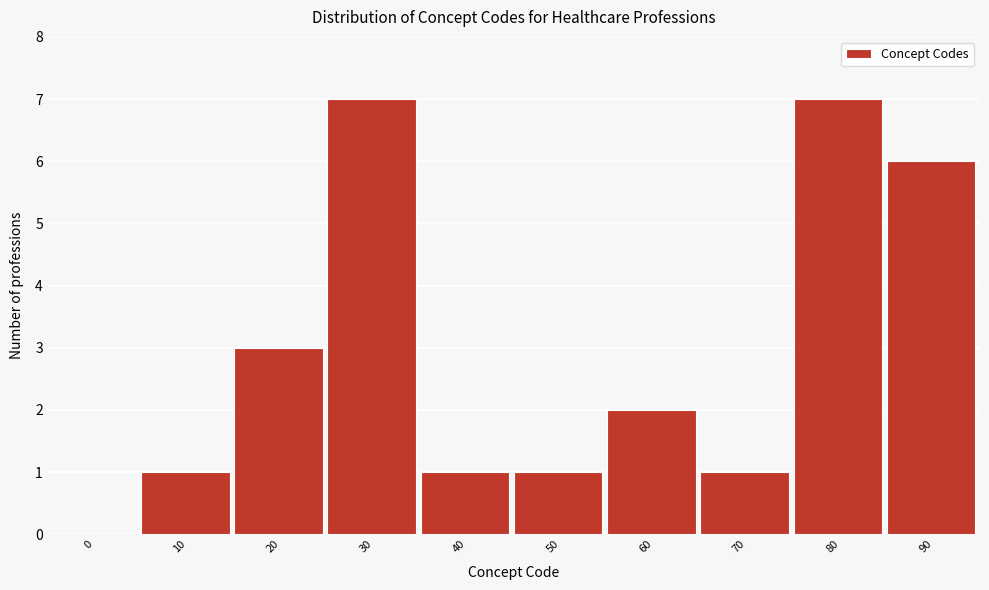

Reading left to right, what are all the values shown in this chart?

0=0	10=1	20=3	30=7	40=1	50=1	60=2	70=1	80=7	90=6